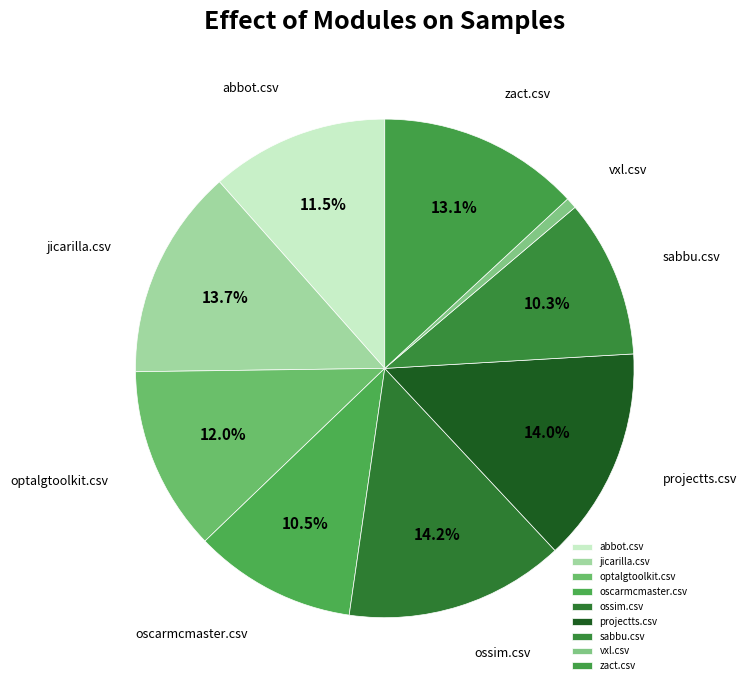

What percentage is the projectts.csv slice, to the nearest percent?

14%